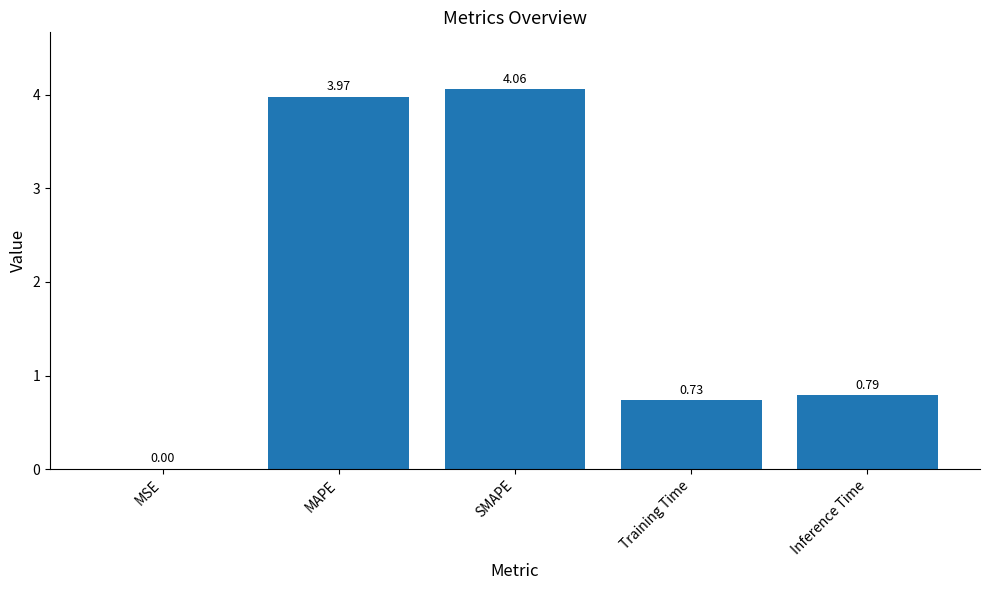

Are the bars horizontal?

No